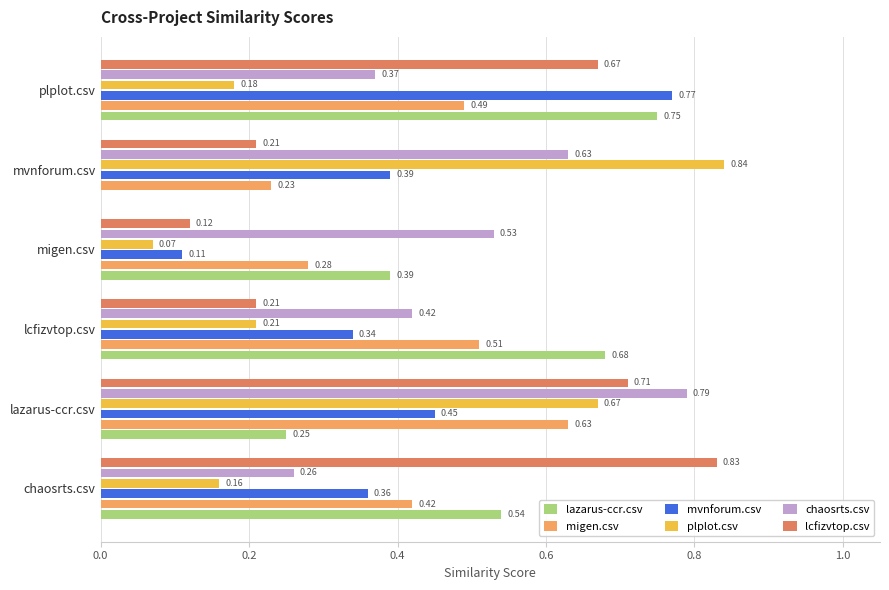

How many distinct data groups are displayed?

6